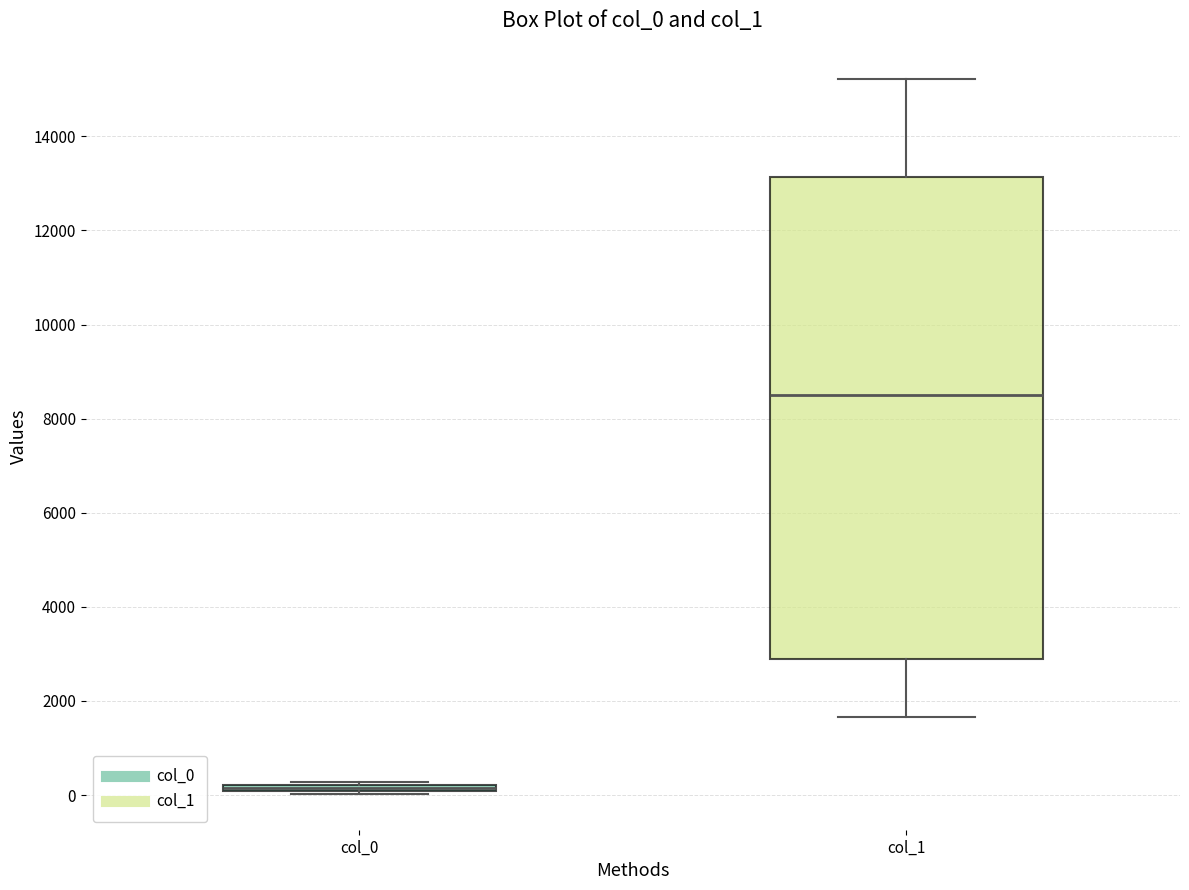

Which box is the tallest, from its lower edge to its upper edge?

col_1